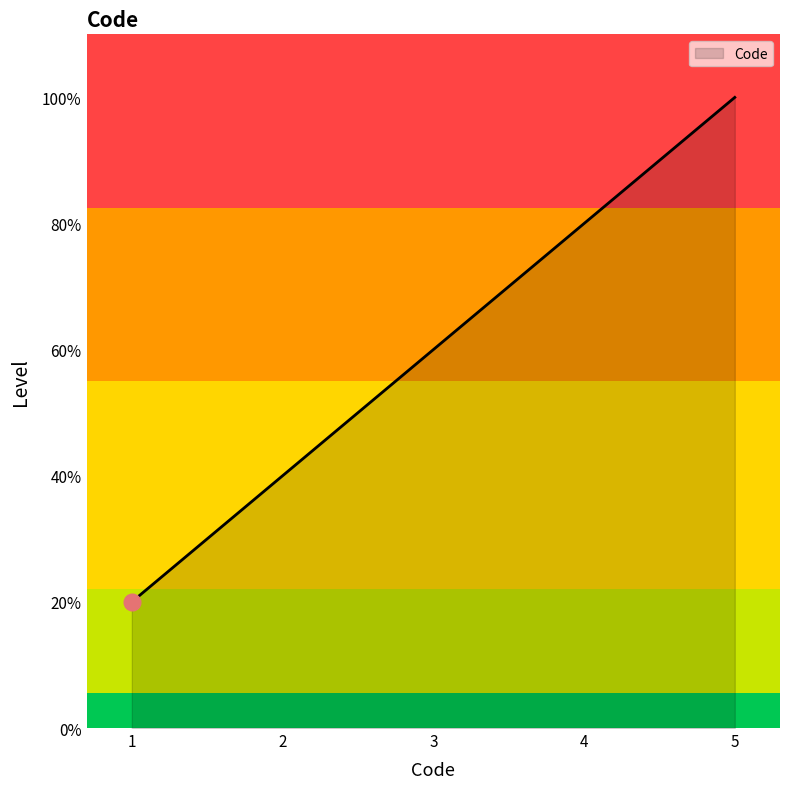

What is the value of the 4th point from the left?

1